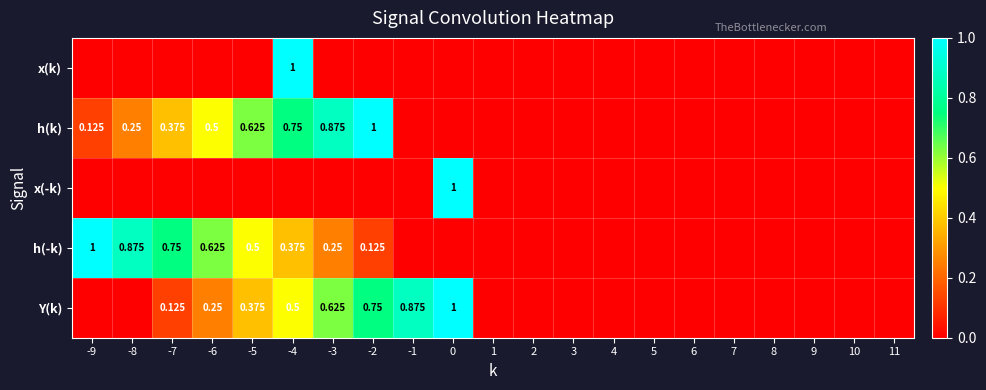

True or false: Y(k) has a value of 0.5 at 0.

False